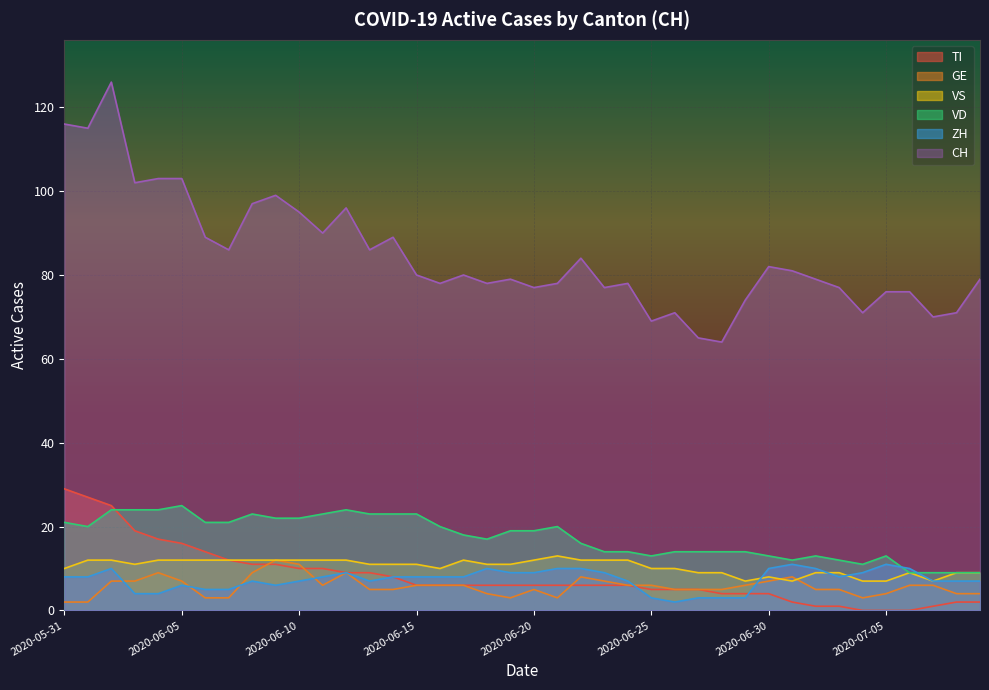

What is the difference between the GE values at 2020-06-21 and 2020-06-25?

3